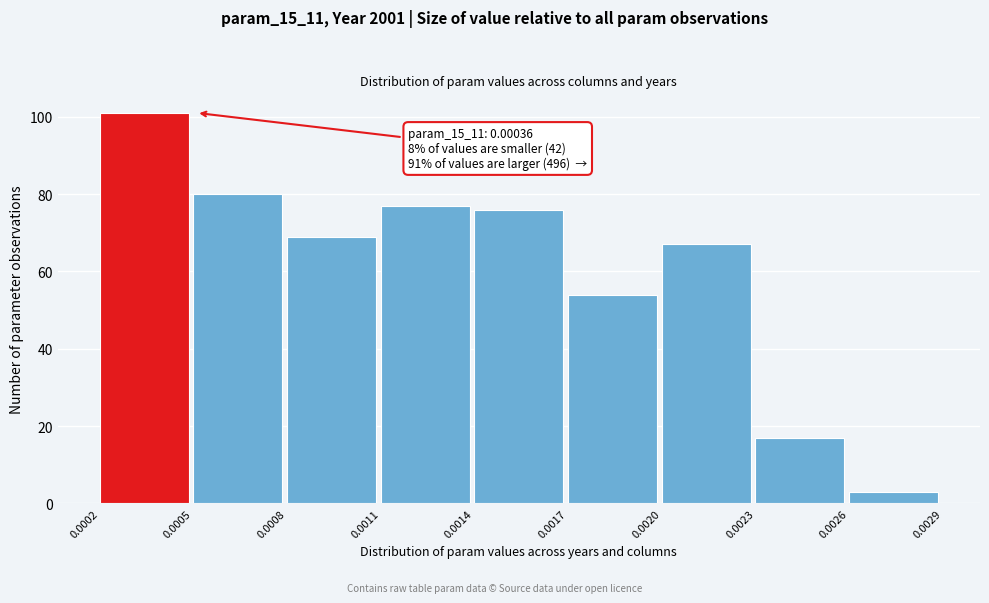

Which range on the x-axis has the tallest bar?

0.0002 to 0.0005